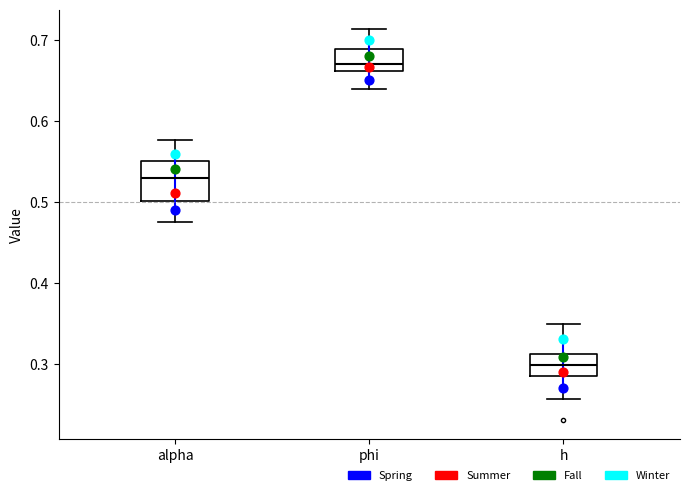

Which box has the highest median line?

phi